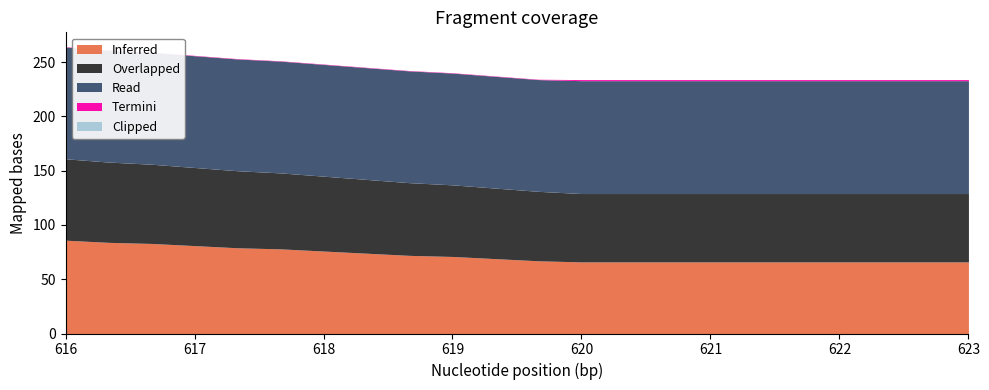

What is the maximum value for Inferred?

86.0